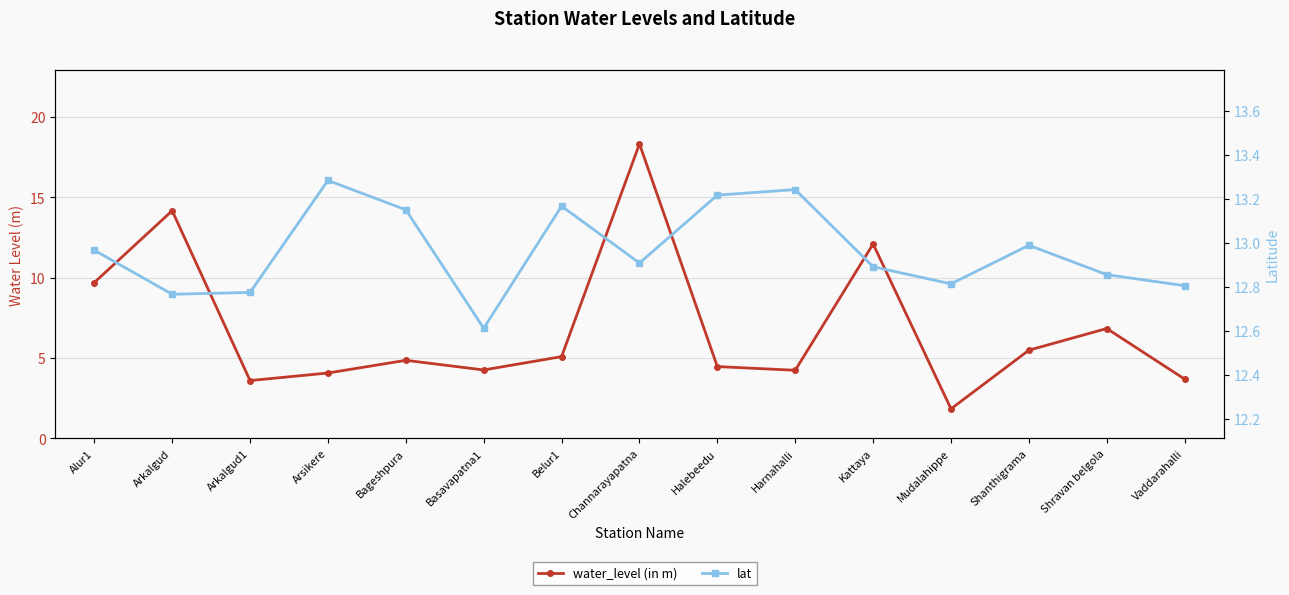

At which category does water_level (in m) reach its first local peak?

Arkalgud